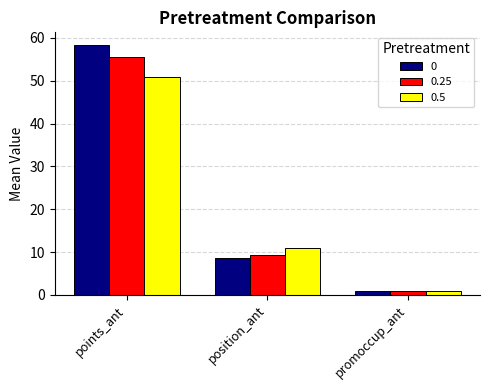

Reading left to right, extract all data points from this chart.

0: points_ant=58.4	position_ant=8.6	promoccup_ant=0.8
0.25: points_ant=55.5	position_ant=9.3	promoccup_ant=0.8
0.5: points_ant=50.8	position_ant=11.0	promoccup_ant=0.8